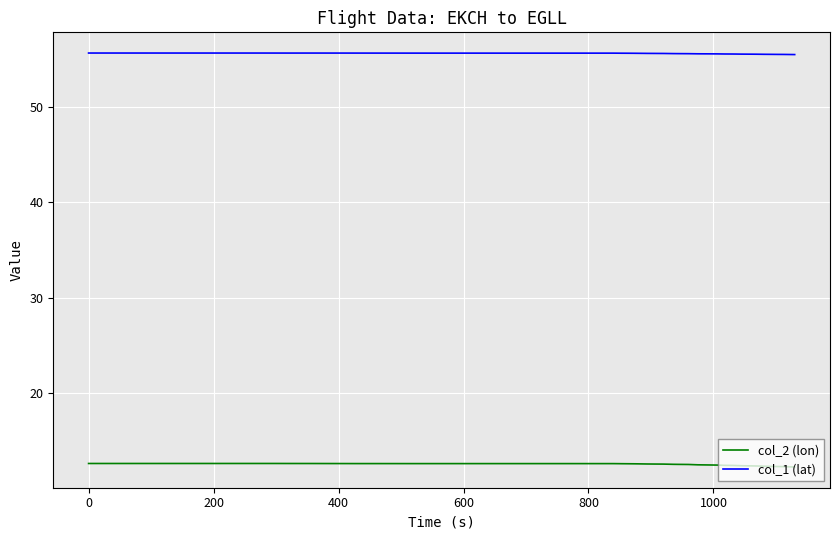

List the series in order of their overall mean, highest first.

col_1 (lat), col_2 (lon)